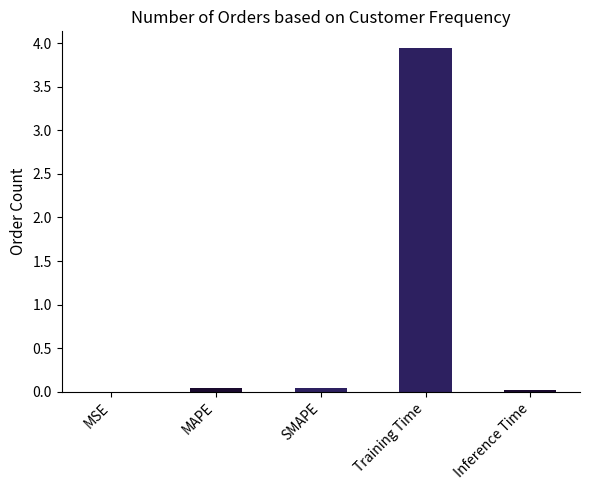

Are the bars horizontal?

No